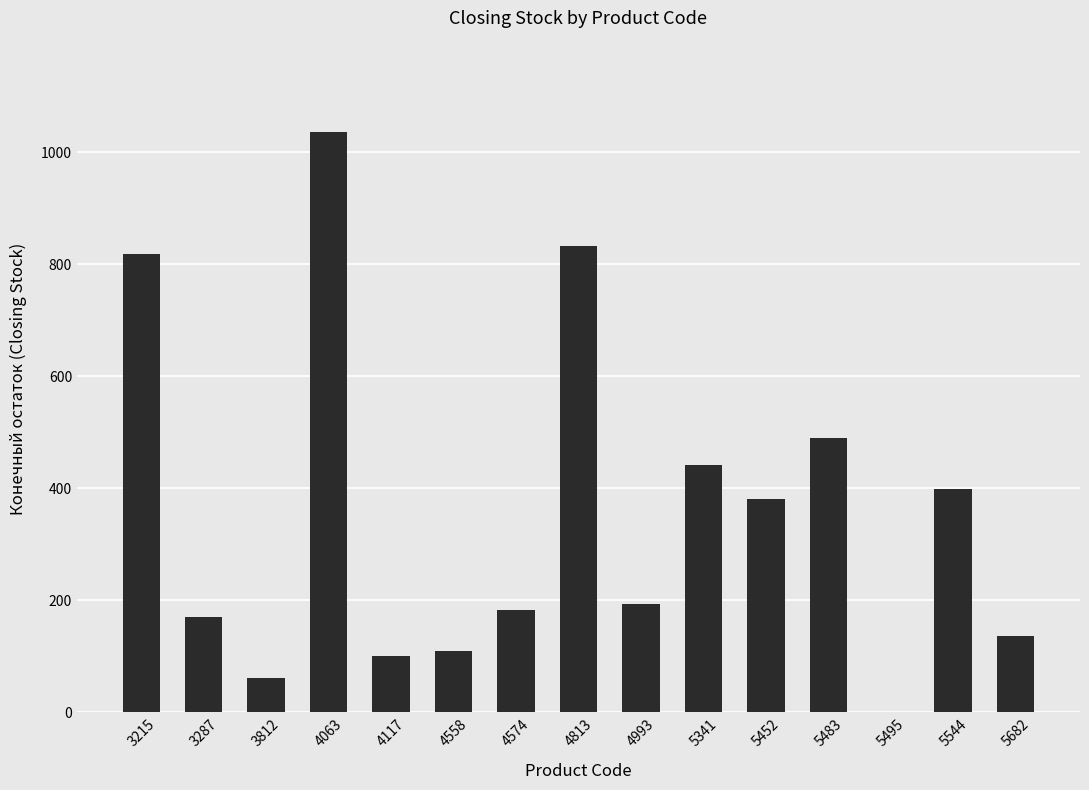

At which category does the chart reach its peak across all series?

4063